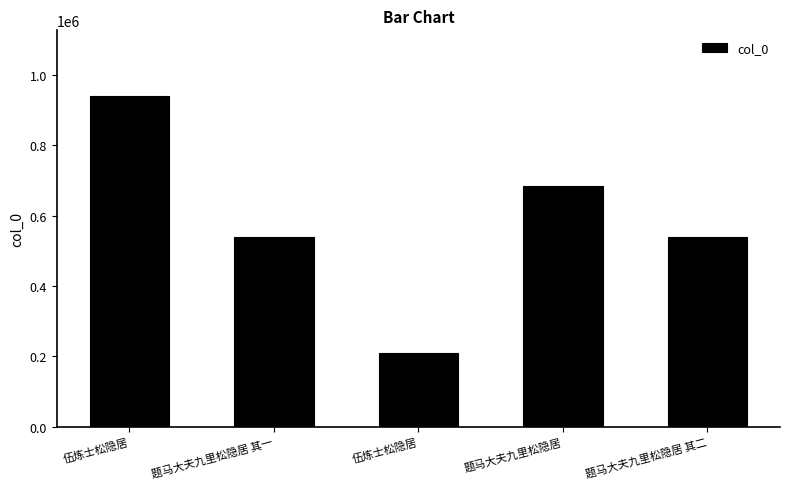

Reading left to right, transcribe all the data shown in this chart.

伍炼士松隐居=938384	题马大夫九里松隐居 其一=538930	伍炼士松隐居=210311	题马大夫九里松隐居=683493	题马大夫九里松隐居 其二=538931